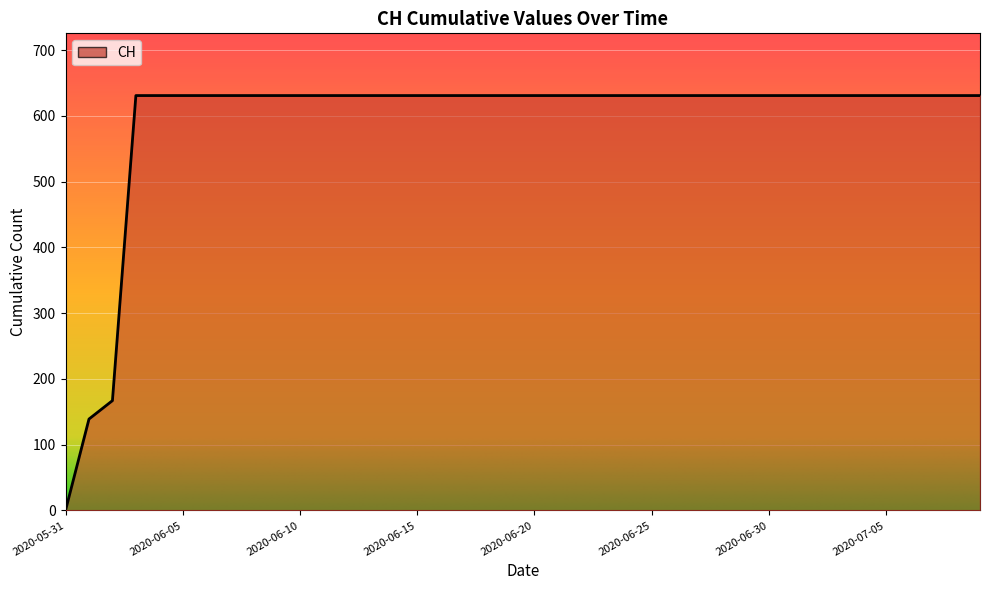

Reading right to left, what are all the values shown in this chart?

631	631	631	631	631	631	631	631	631	631	631	631	631	631	631	631	631	631	631	631	631	631	631	631	631	631	631	631	631	631	631	631	631	631	631	631	631	167	139	0